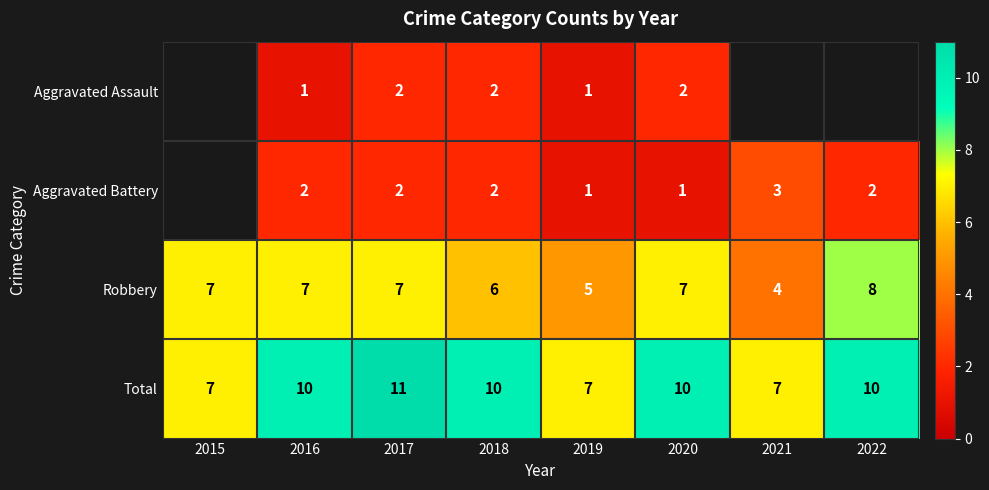

What is the maximum value shown in the chart?

11.0